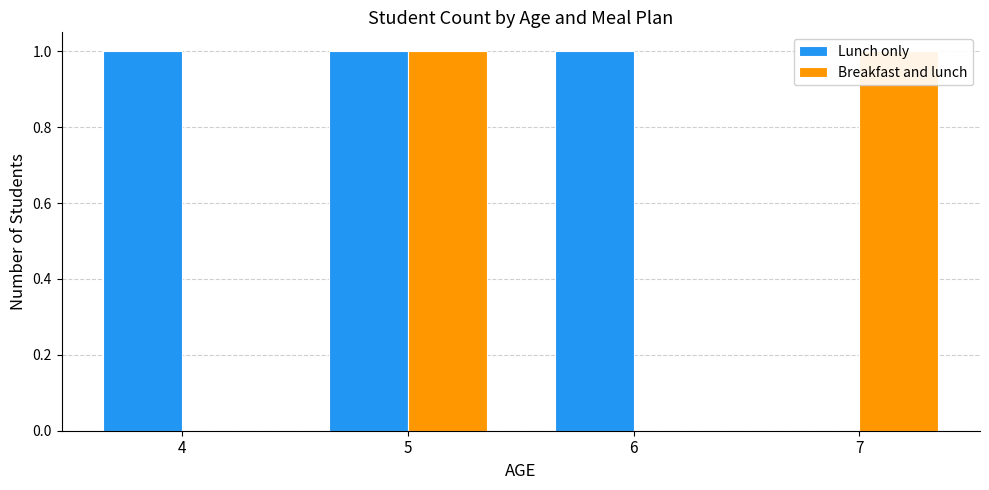

How many categories are shown in the chart?

4